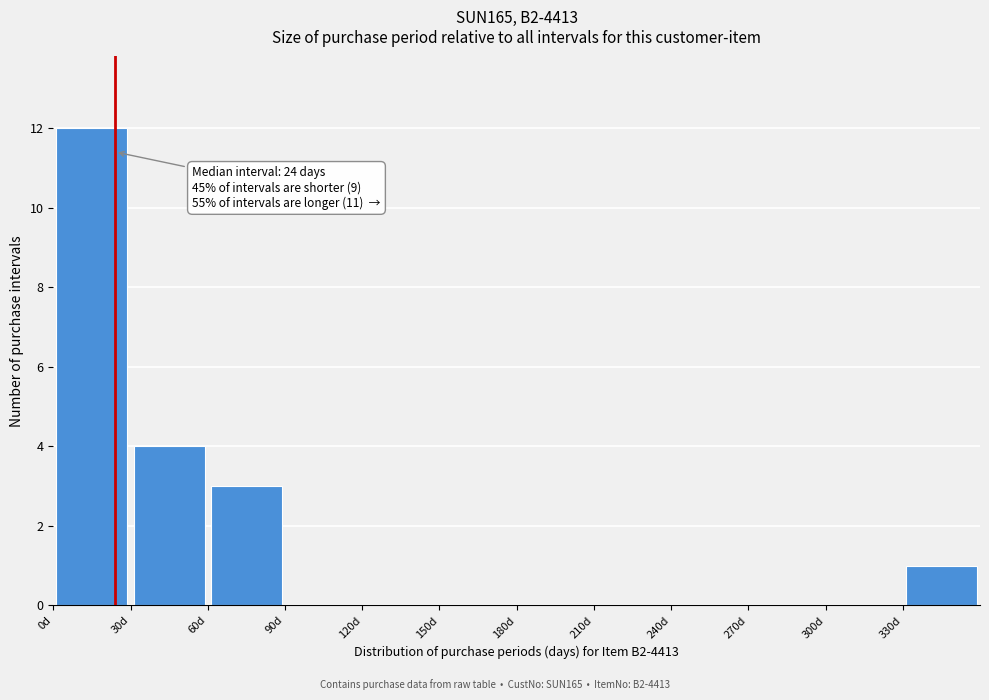

Which range on the x-axis has the tallest bar?

0 to 30